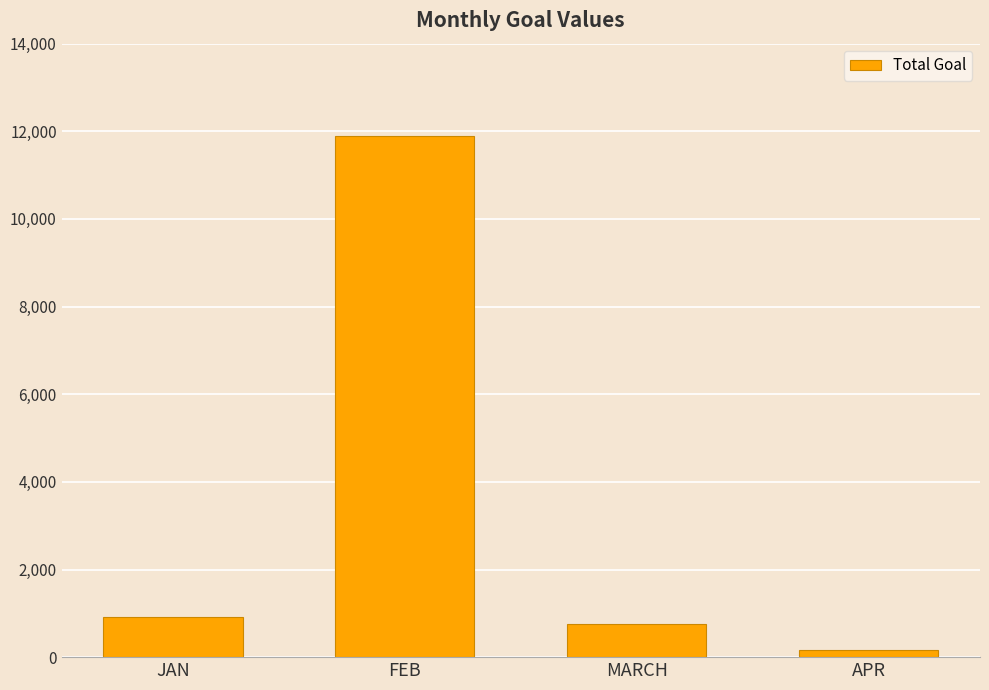

What is the label of the 4th bar from the left?

APR